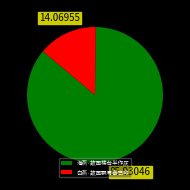

Rank the categories by value from highest to lowest.

海燕·故国楼台半作灰, 白燕·故国飘零事已非